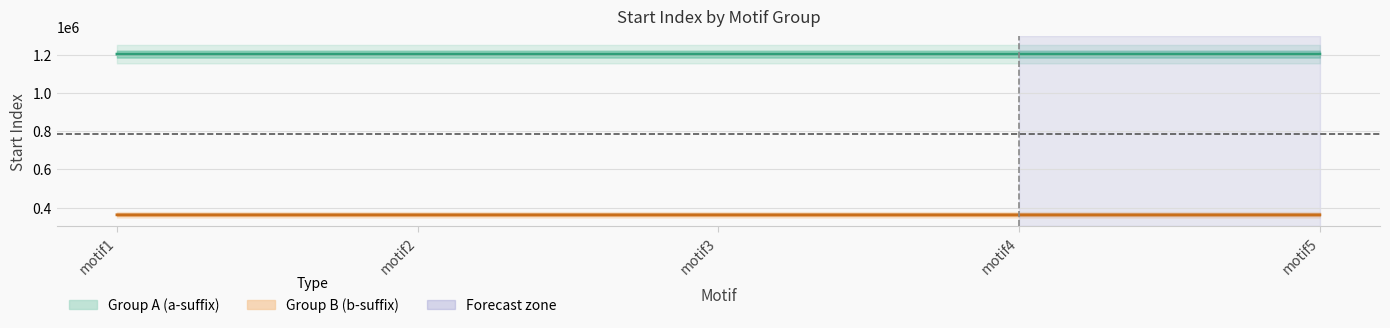

Count the Group A (a-suffix) values in the range 1203175 to 1203177.

3